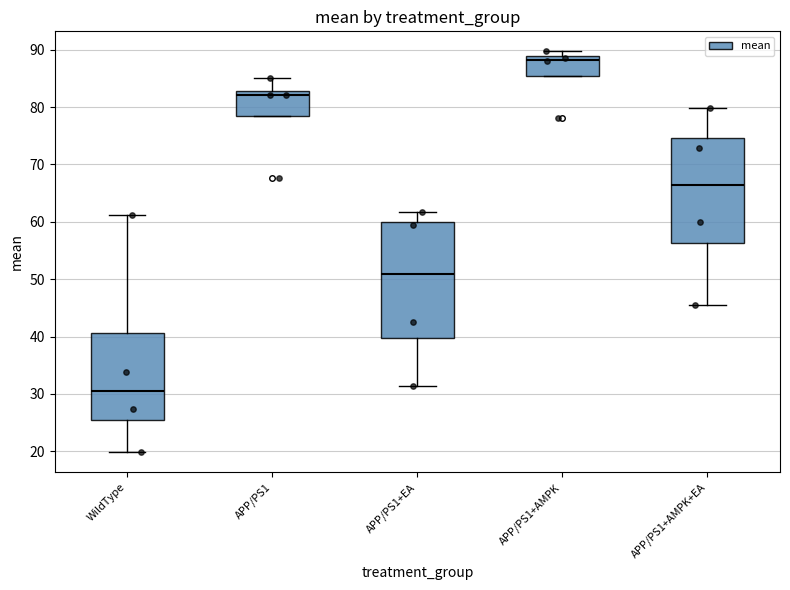

Reading left to right, transcribe this box plot: for each box, give where its median line is, the range the box spans, and where its two whiskers end, as read against the y-axis. The values are not printed on the chart, so give them approximately, as read against the axis.

WildType: median 31, box 25 to 41, whiskers 20 to 61
APP/PS1: median 82, box 78 to 83, whiskers 78 to 85
APP/PS1+EA: median 51, box 40 to 60, whiskers 31 to 62
APP/PS1+AMPK: median 88, box 85 to 89, whiskers 85 to 90
APP/PS1+AMPK+EA: median 66, box 56 to 75, whiskers 45 to 80